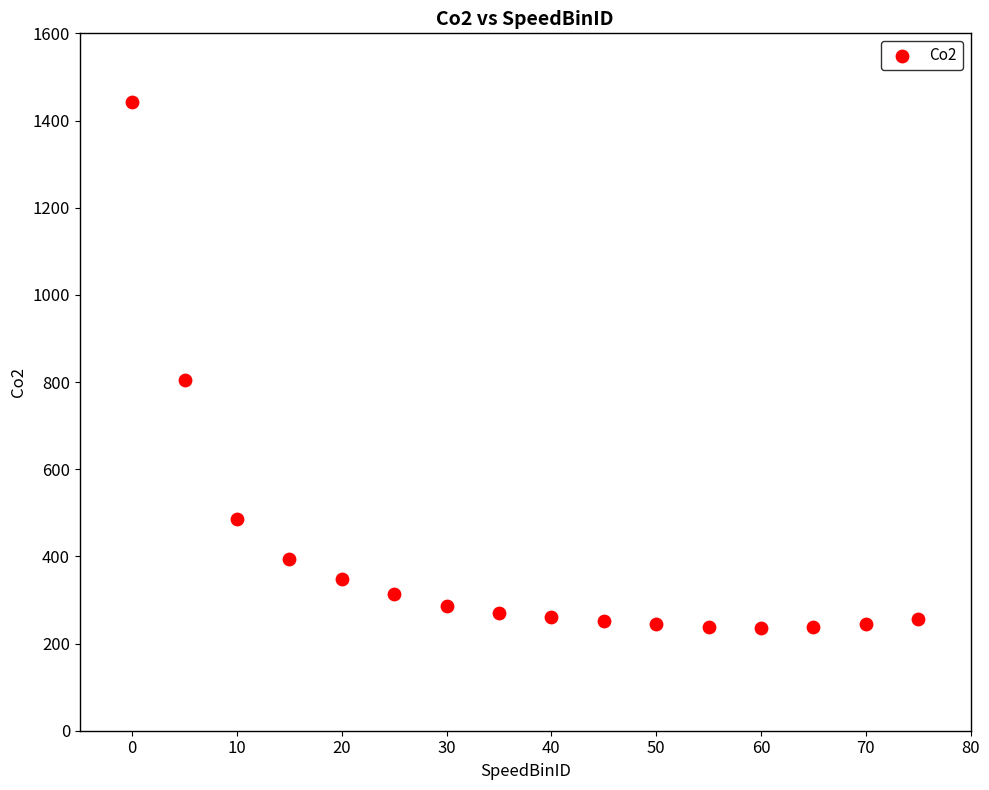

What Y value in the scatter plot is closest to 839?

803.7